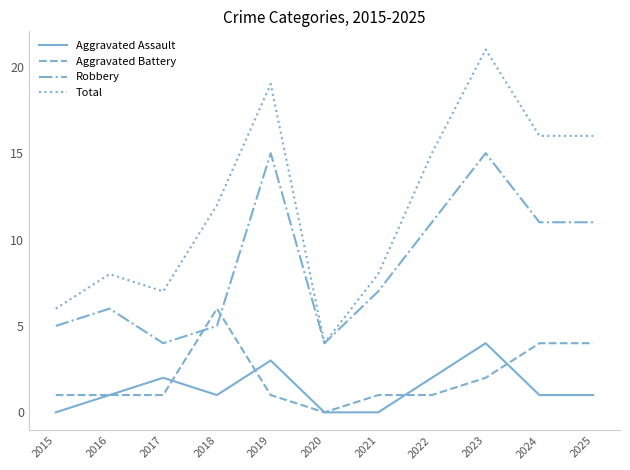

True or false: Total has a value of 29 at 2019.

False